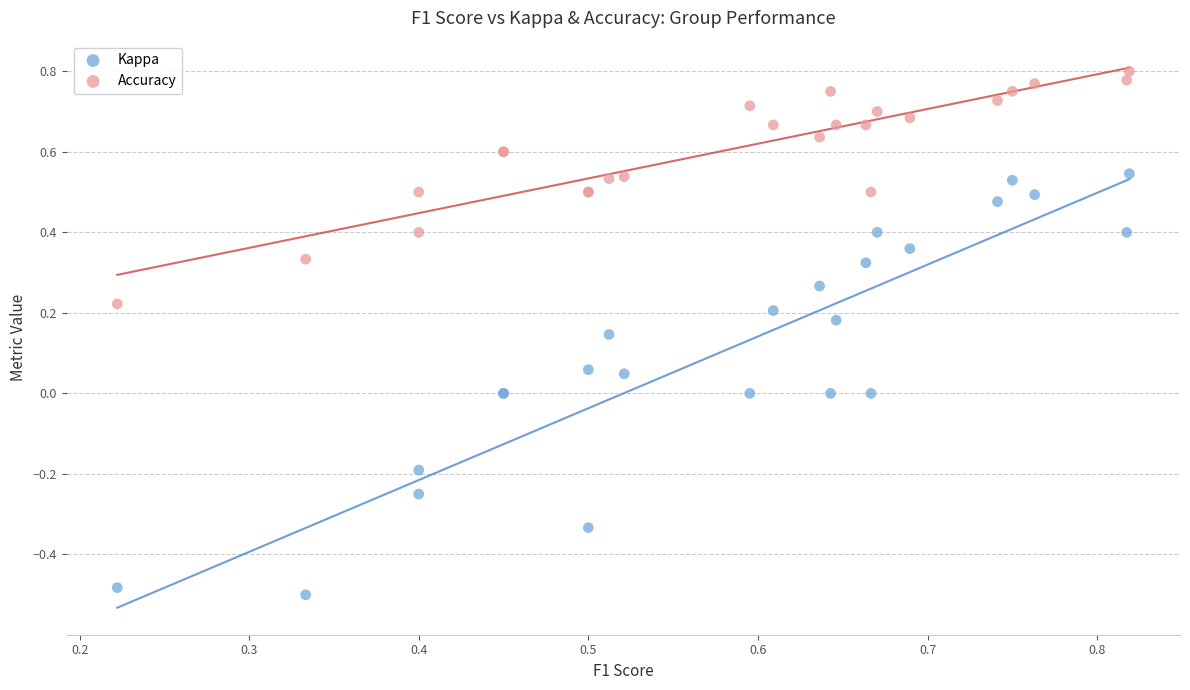

Which series reaches the maximum Y coordinate?

Accuracy